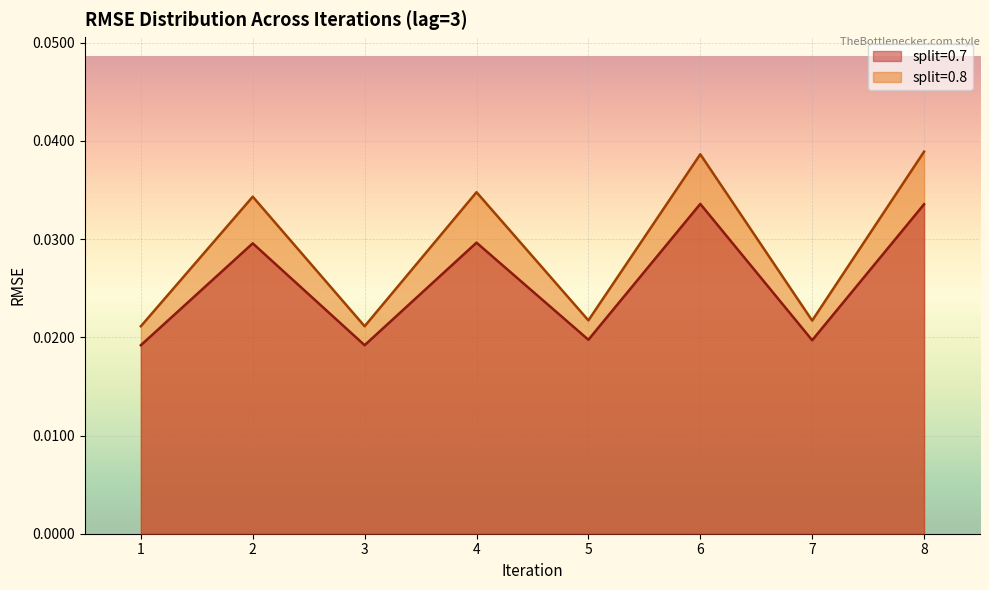

Rank the categories by value from lowest to highest.

1, 3, 7, 5, 2, 4, 6, 8